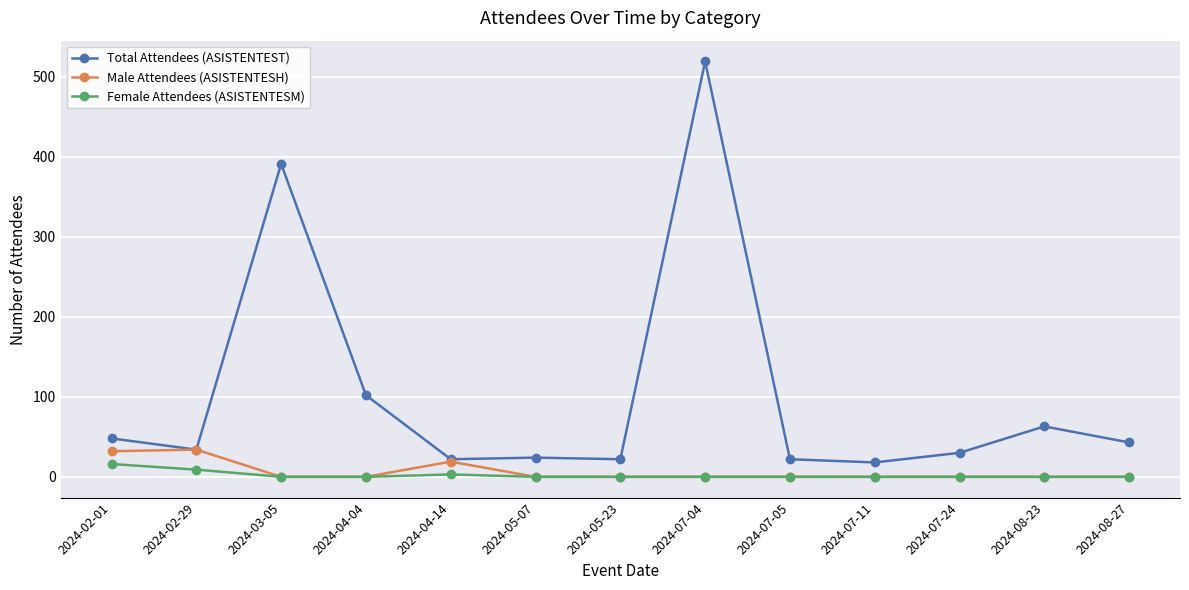

The Female Attendees (ASISTENTESM) series shows 0 at 2024-08-23. True or false?

True